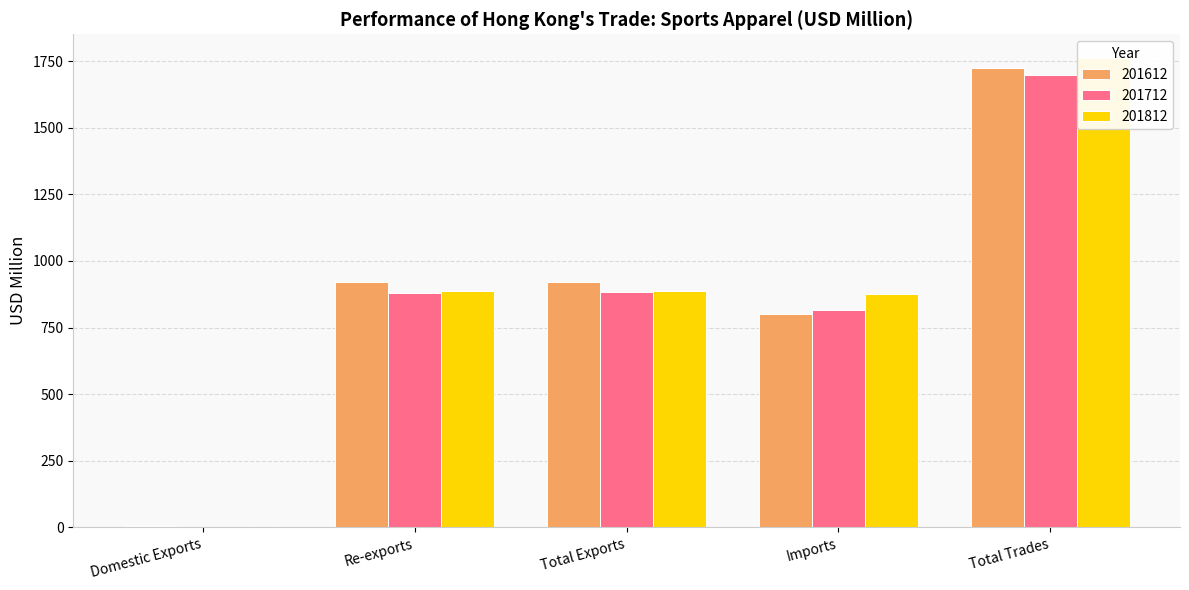

What is the difference between the maximum and minimum values in the 201712 series?

1695.9